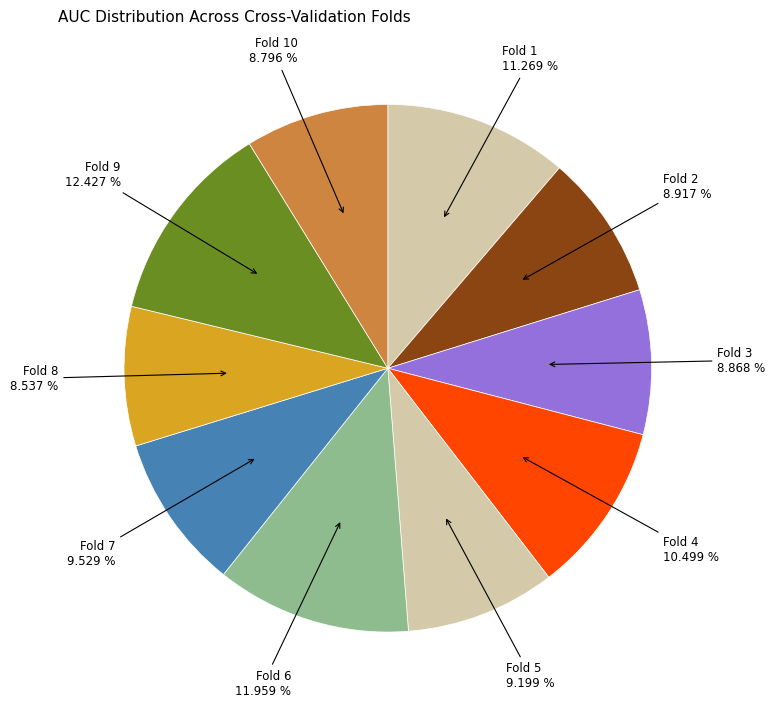

Is there any slice that represents more than half of the pie?

No